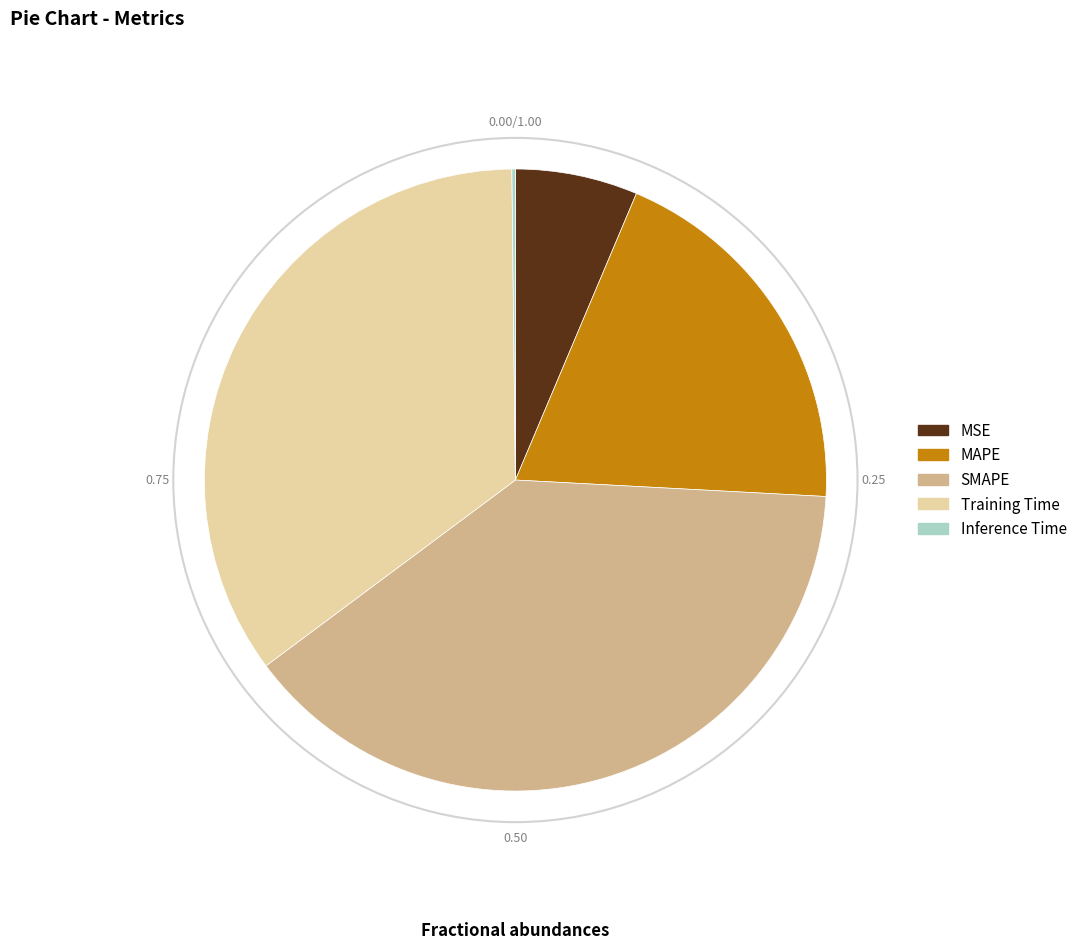

What is the ratio of the value at MAPE to the value at SMAPE?

0.5